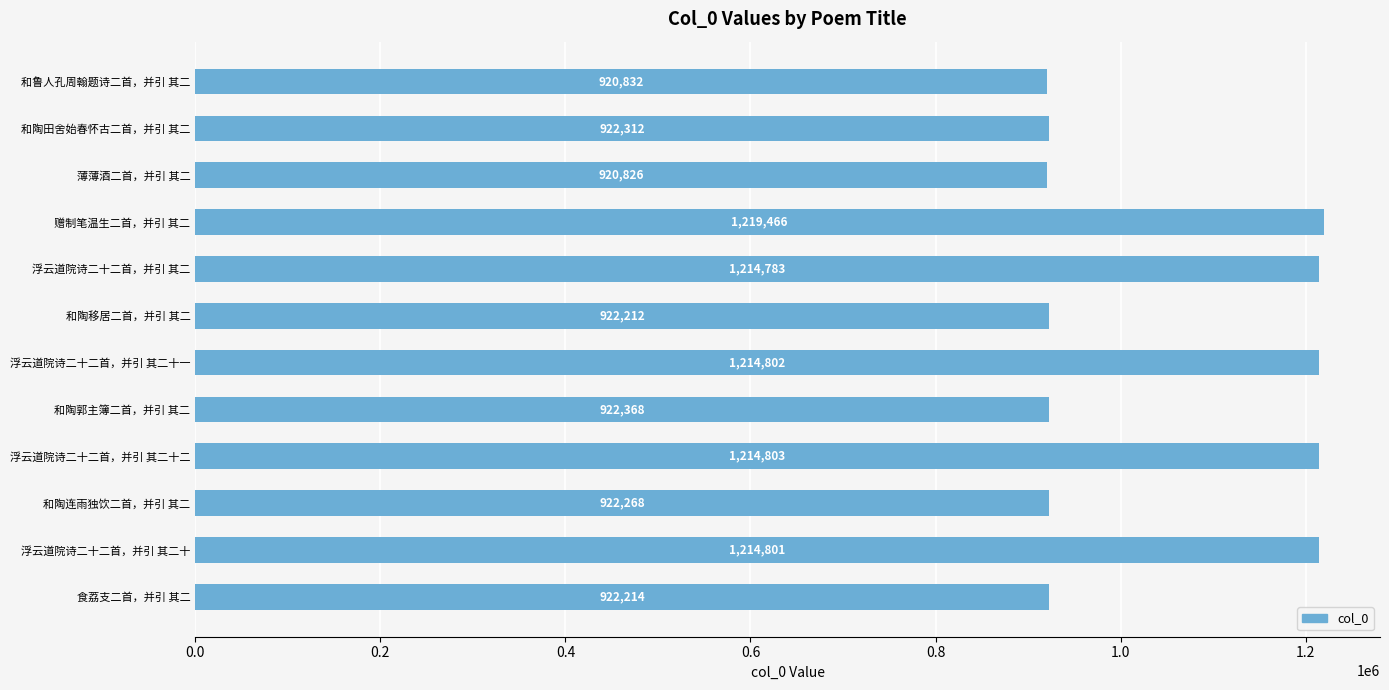

Rank the categories by value from highest to lowest.

赠制笔温生二首，并引 其二, 浮云道院诗二十二首，并引 其二十二, 浮云道院诗二十二首，并引 其二十一, 浮云道院诗二十二首，并引 其二十, 浮云道院诗二十二首，并引 其二, 和陶郭主簿二首，并引 其二, 和陶田舍始春怀古二首，并引 其二, 和陶连雨独饮二首，并引 其二, 食荔支二首，并引 其二, 和陶移居二首，并引 其二, 和鲁人孔周翰题诗二首，并引 其二, 薄薄酒二首，并引 其二